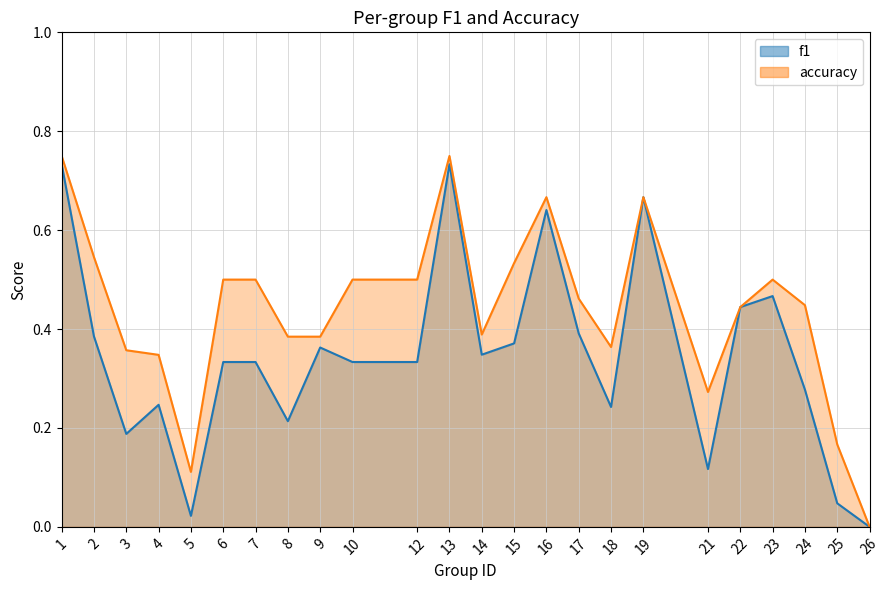

At which label does f1 reach its peak?

1